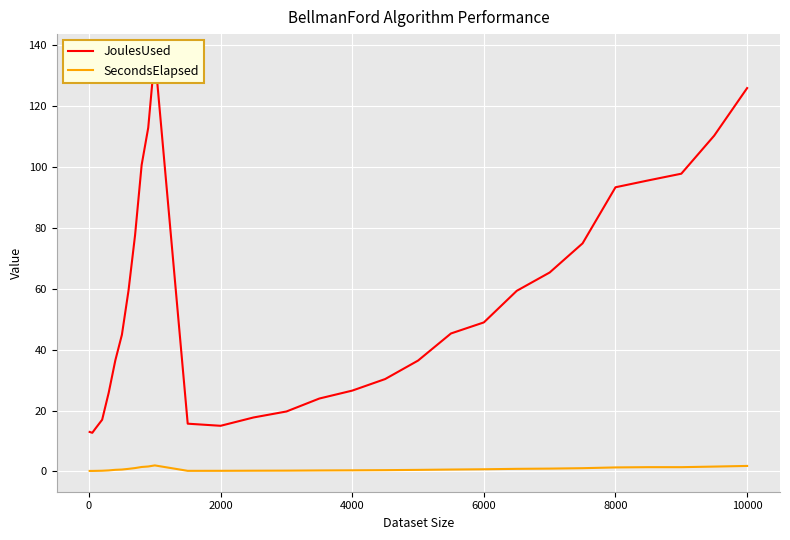

The SecondsElapsed series shows 0.9 at 20. True or false?

False